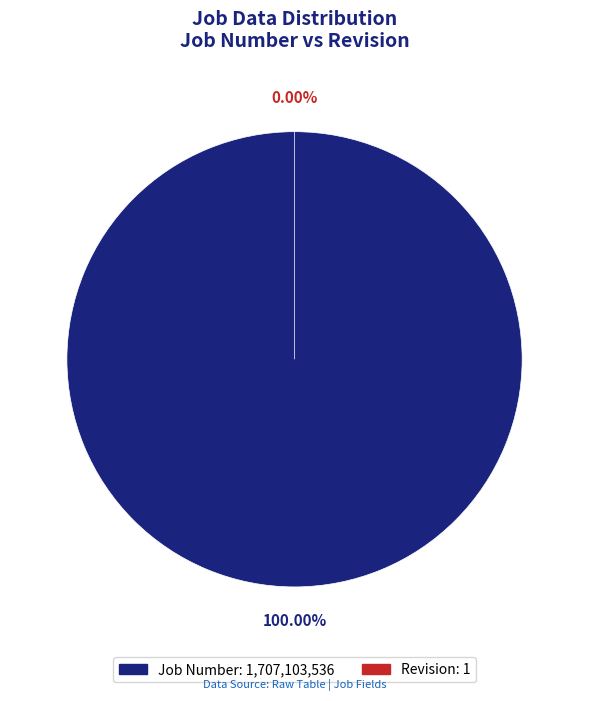

Do Job Number and Revision together represent more than half of the pie?

Yes